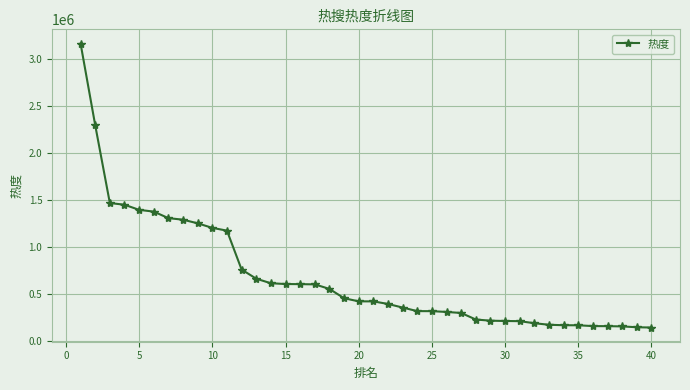

What is the sum of all values?

27380106